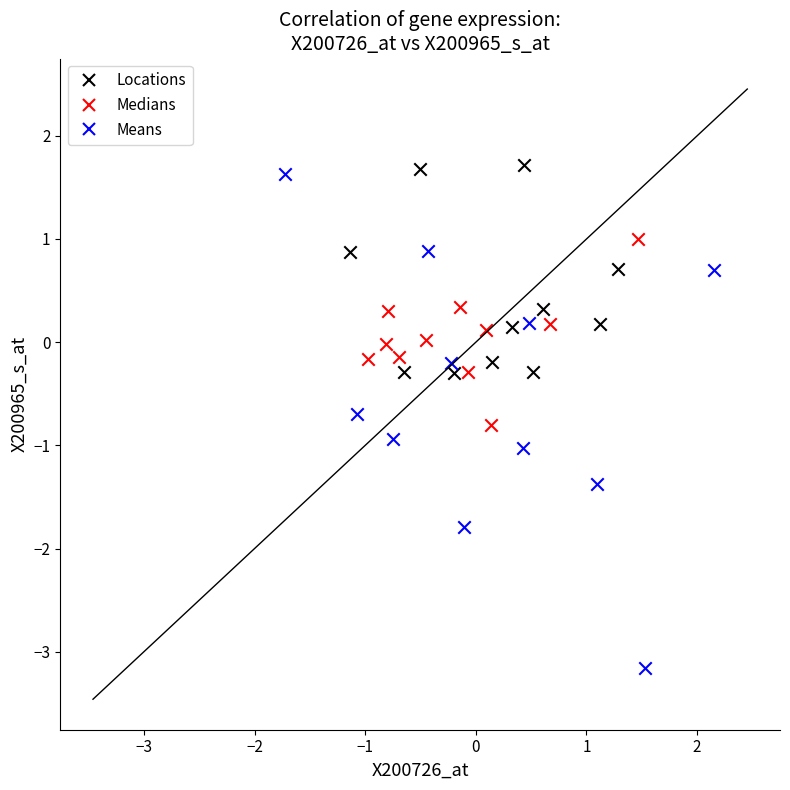

Which series contains the lowest Y value?

Means